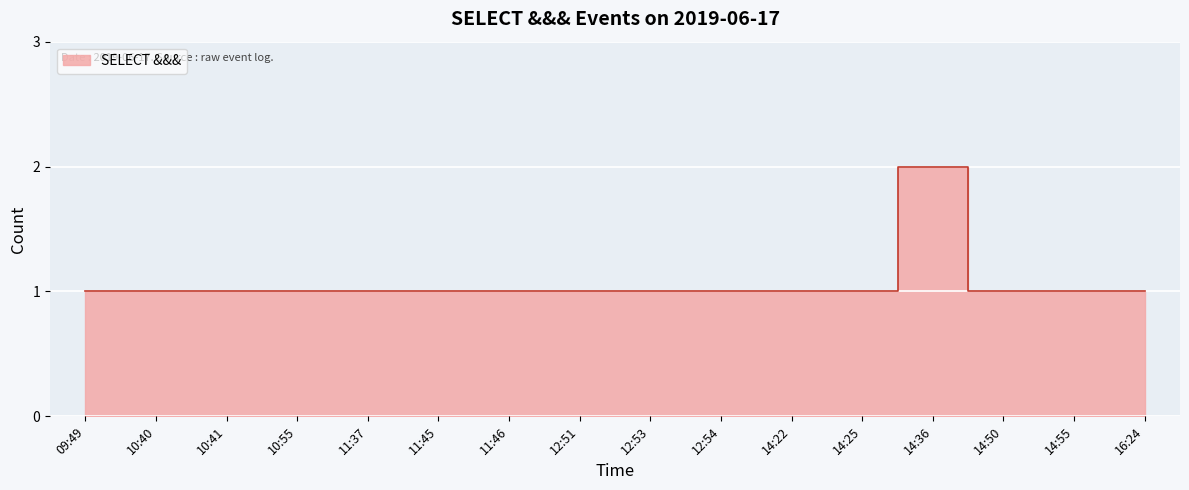

What position from the right is 09:49?

16